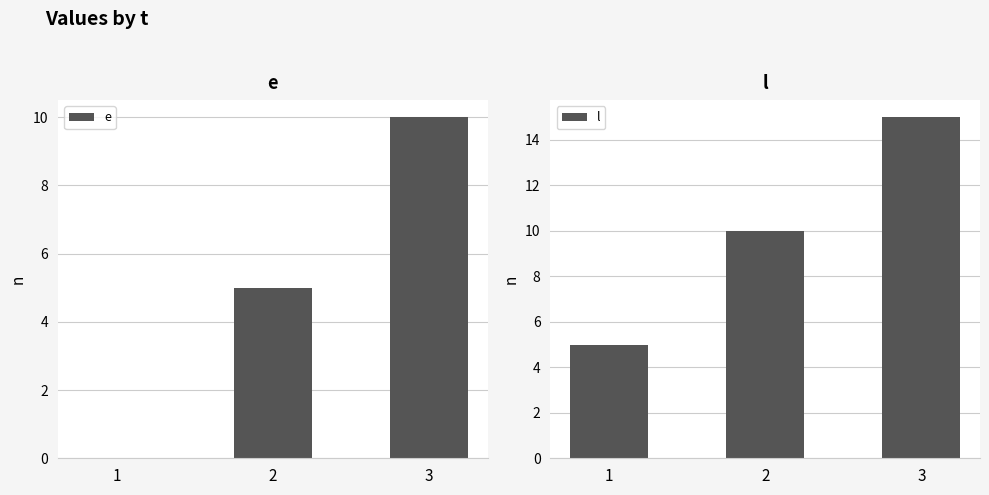

What is the total value across all series at 2?

15